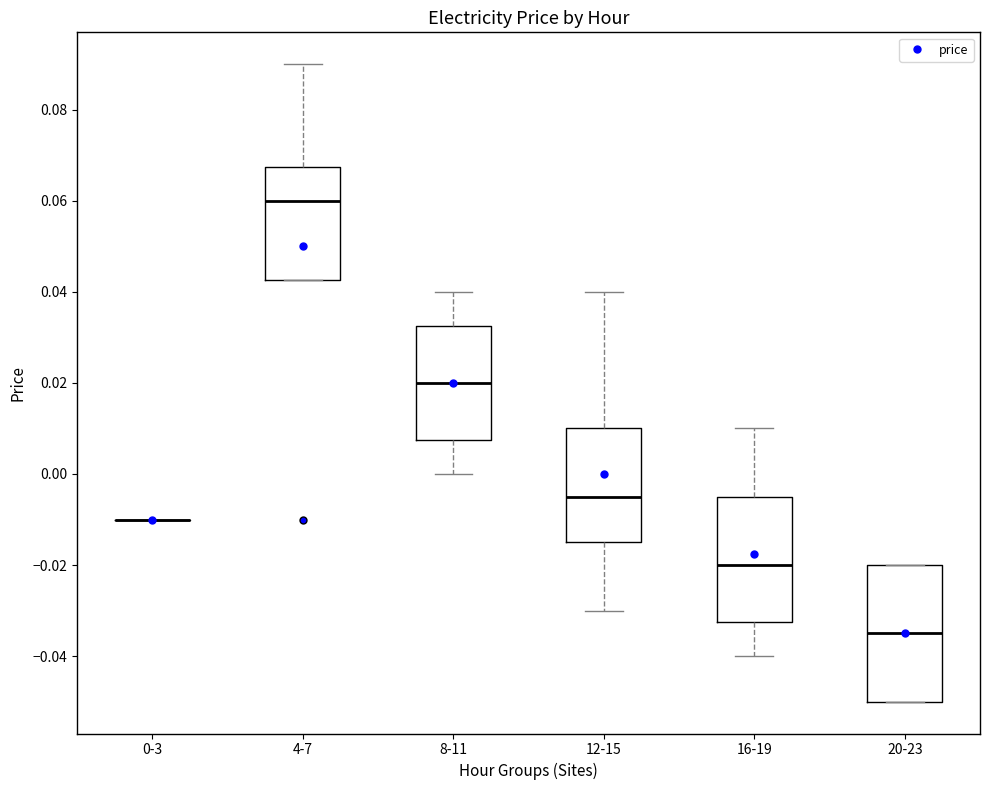

Which box is the tallest, from its lower edge to its upper edge?

20-23